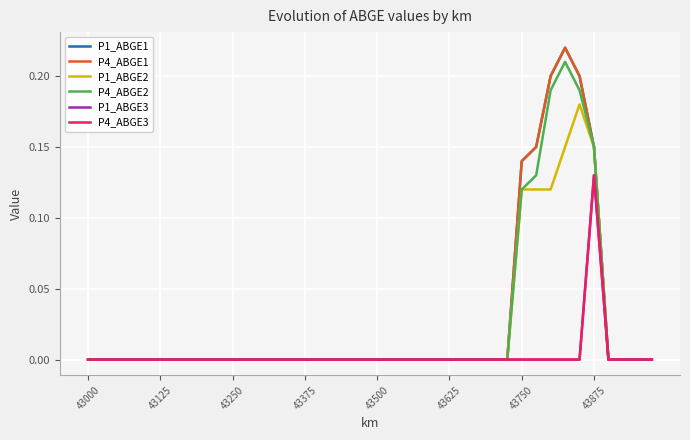

What is the difference between the second highest and second lowest values in the P1_ABGE1 series?

0.2